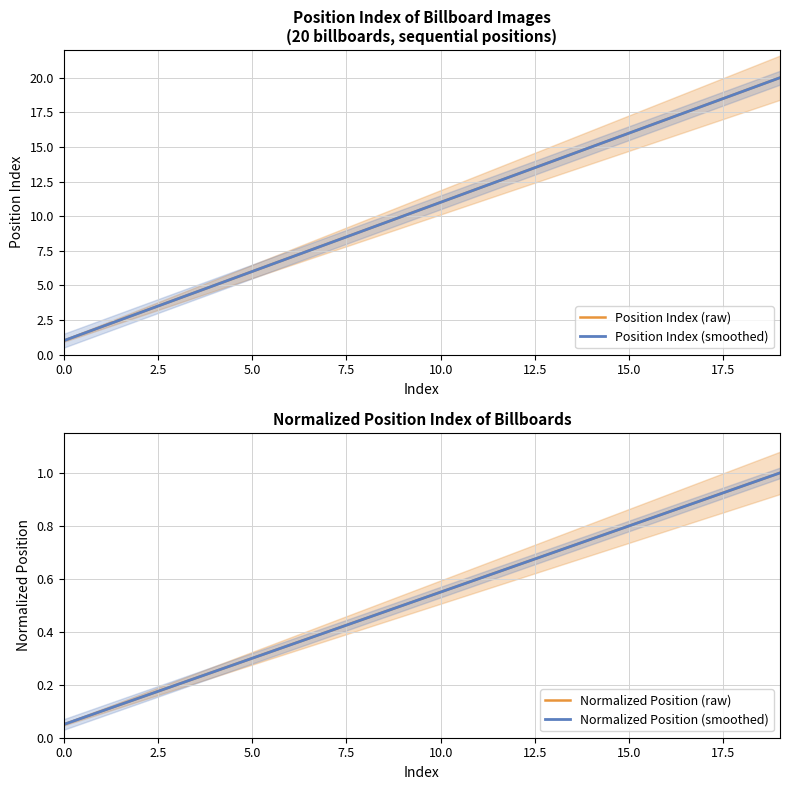

At which label is Position Index (smoothed) closest to 10?

9